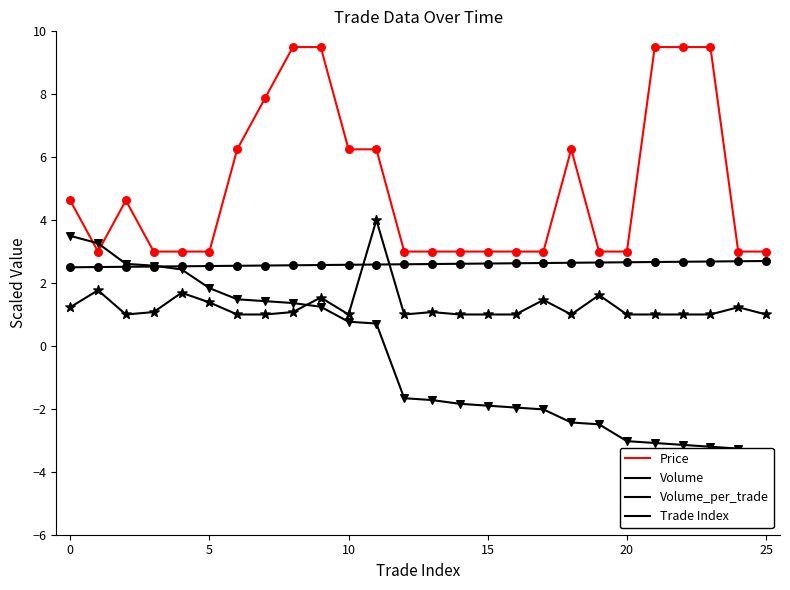

Which series has the largest Y range (max minus min)?

Volume